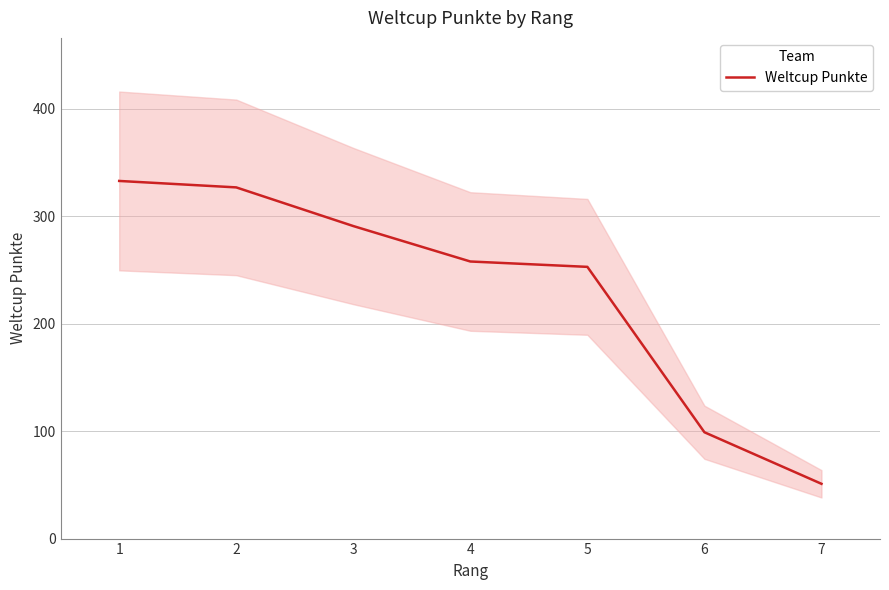

Reading left to right, what are all the values shown in this chart?

333	327	291	258	253	99	51